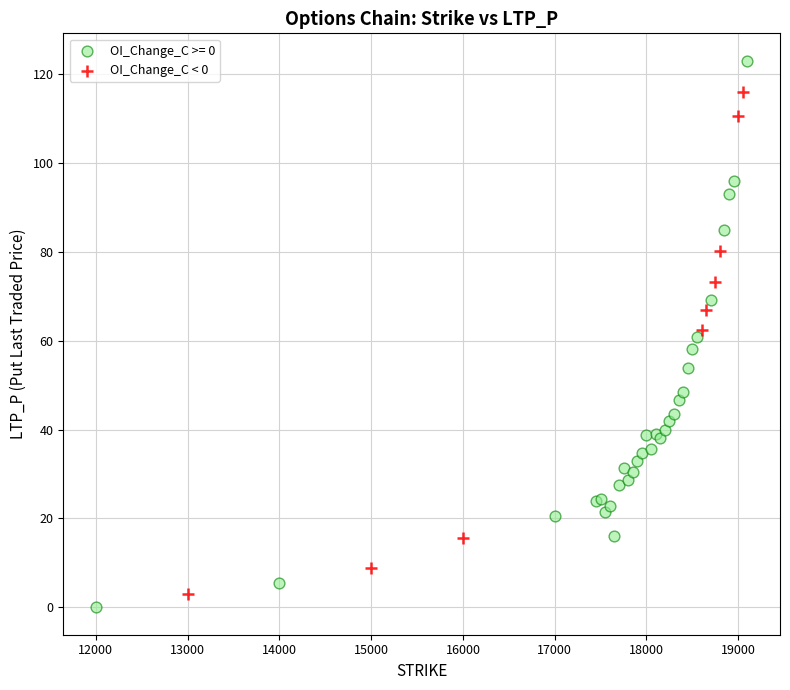

Which series contains the highest Y value?

OI_Change_C >= 0